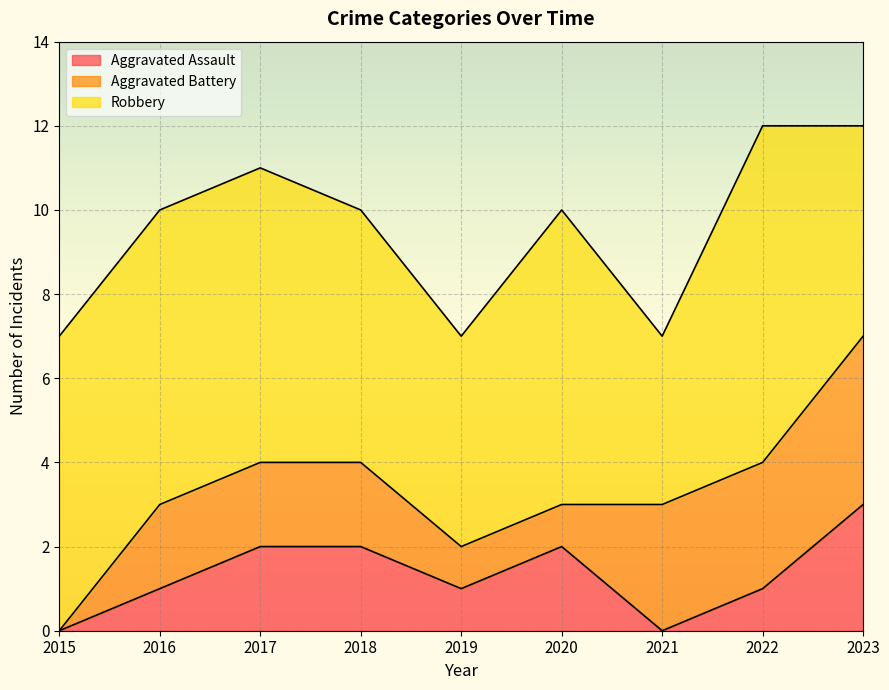

True or false: Robbery and Aggravated Battery intersect in this chart.

False